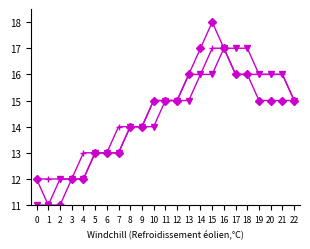

Which category has the highest value across all series?

15